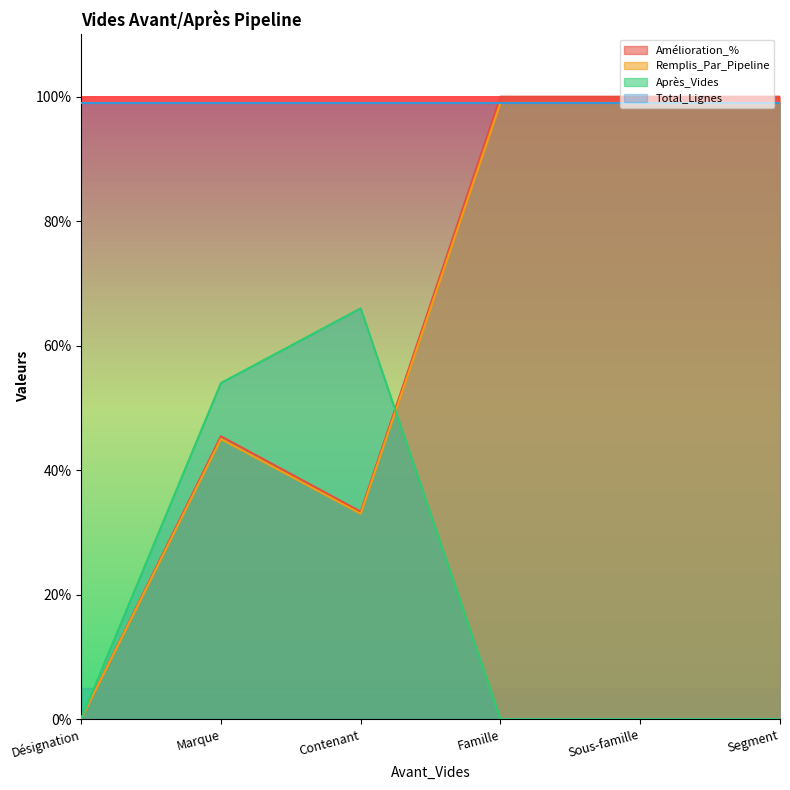

What is the difference between the maximum and minimum values in the Remplis_Par_Pipeline series?

99.0